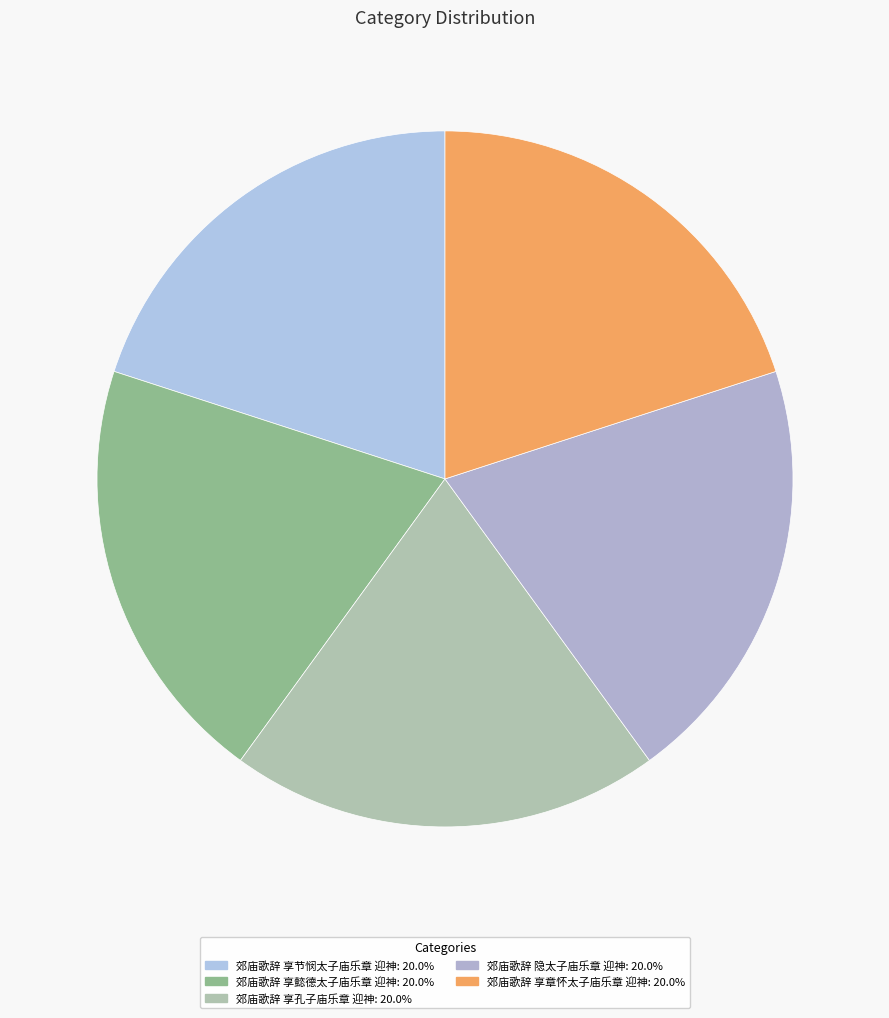

How many slices are in this pie chart?

5